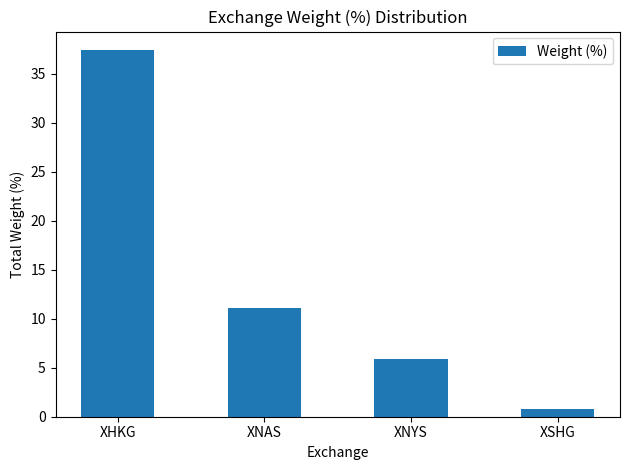

List the labels in order of value, smallest first.

XSHG, XNYS, XNAS, XHKG